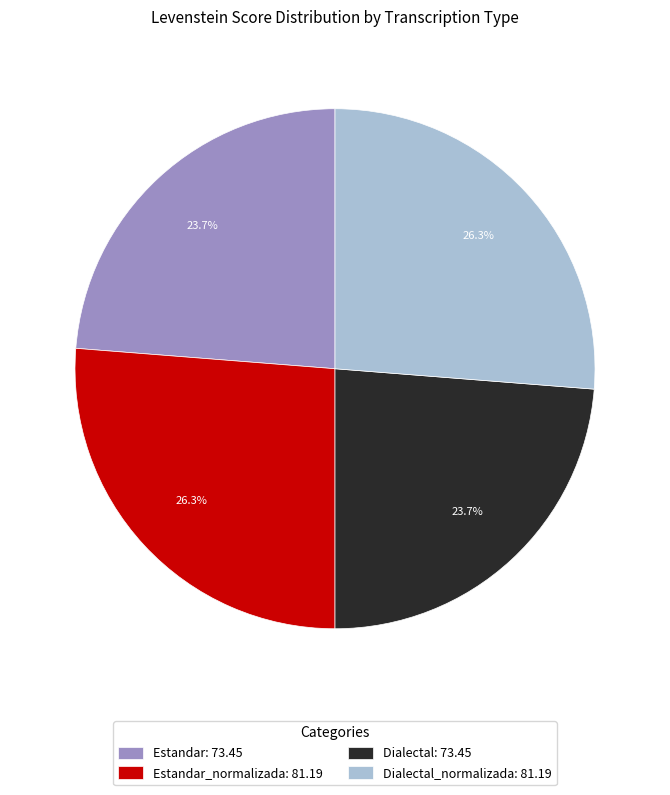

Does Estandar_normalizada: 81.19 account for over 50% of the chart?

No